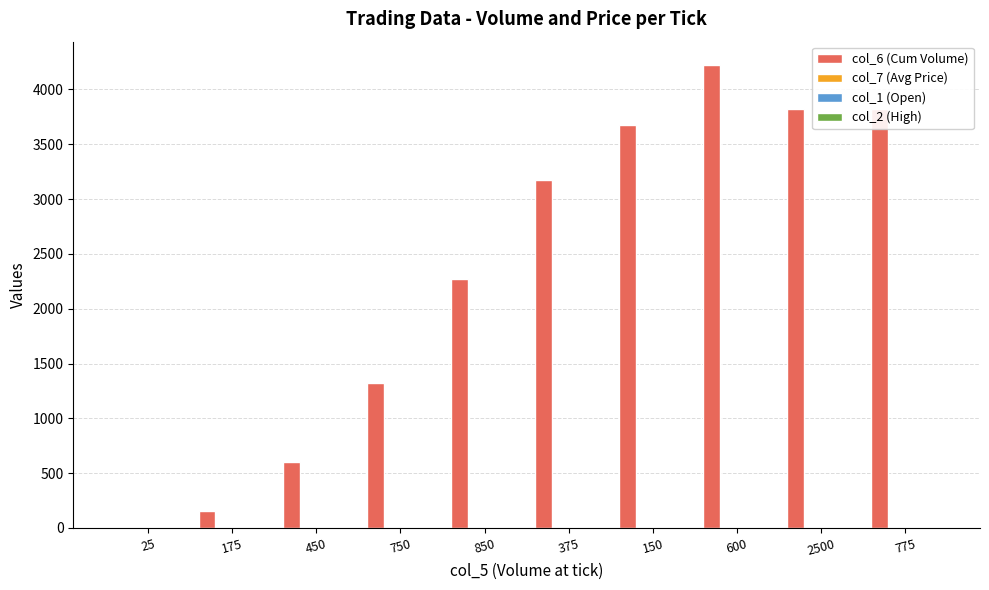

Which series has the largest total across all categories?

col_6 (Cum Volume)